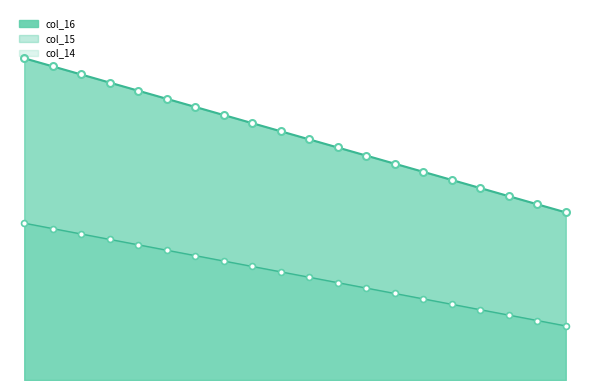

What is the change in value from 7 to 9?

-3.0